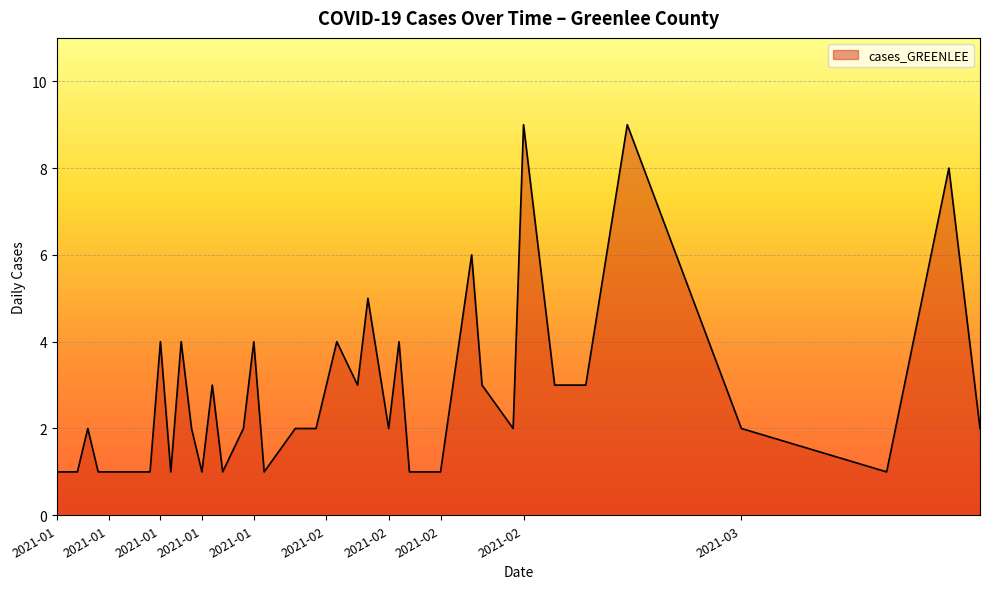

Count the values in the range 1 to 4.

35